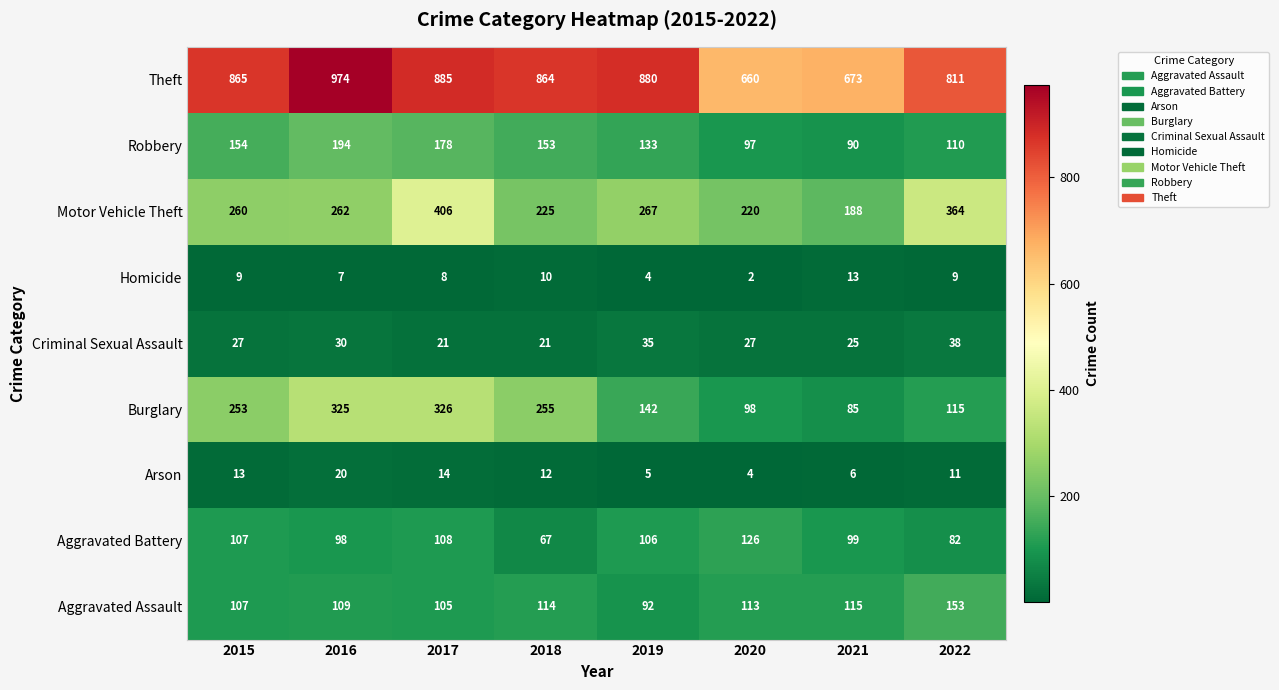

What is the difference between the highest and lowest values at 2022?

802